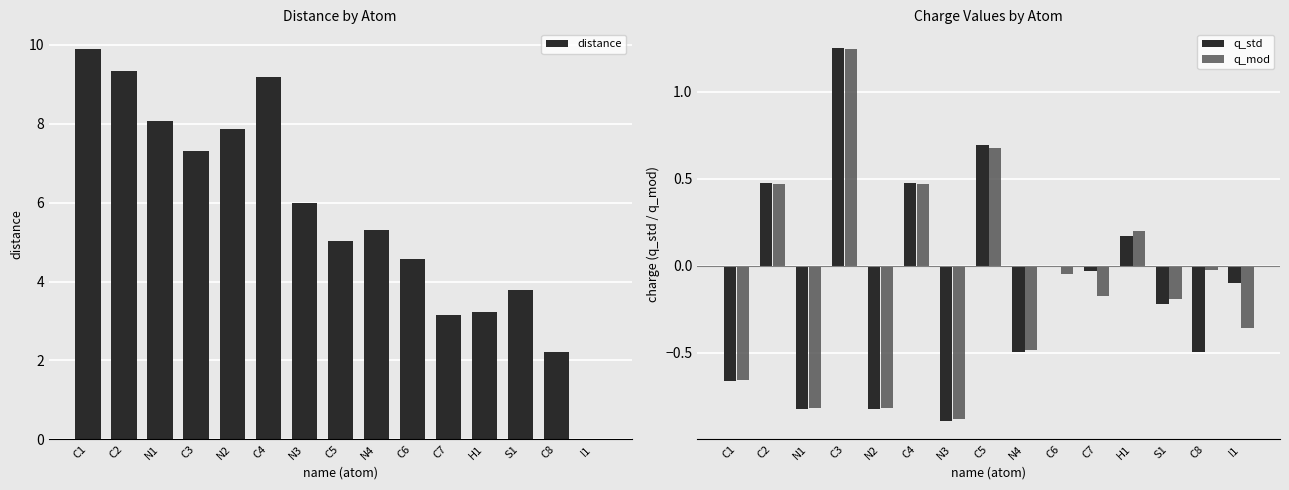

Between C4 and C5, which series saw the biggest shift?

distance